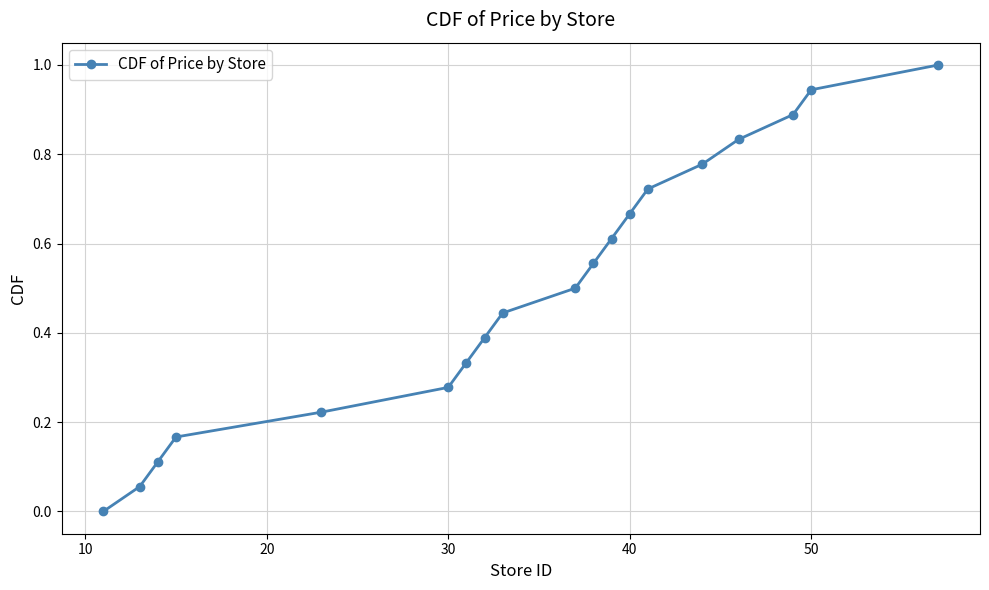

What is the sum of all values?

9.5